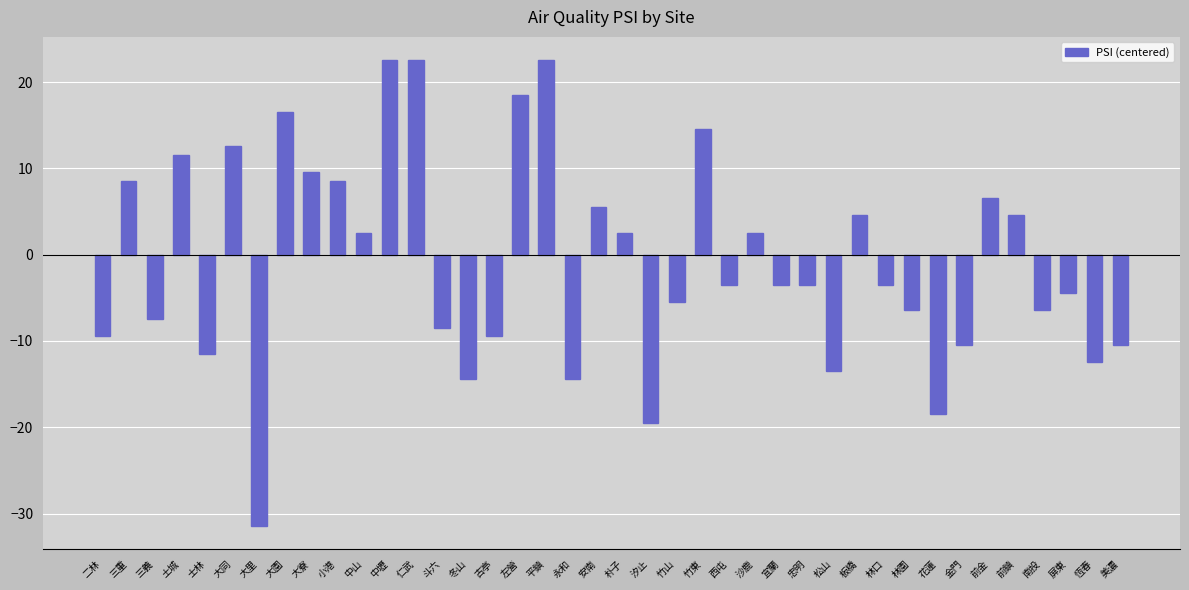

What value does the data have at 屏東?

-4.5